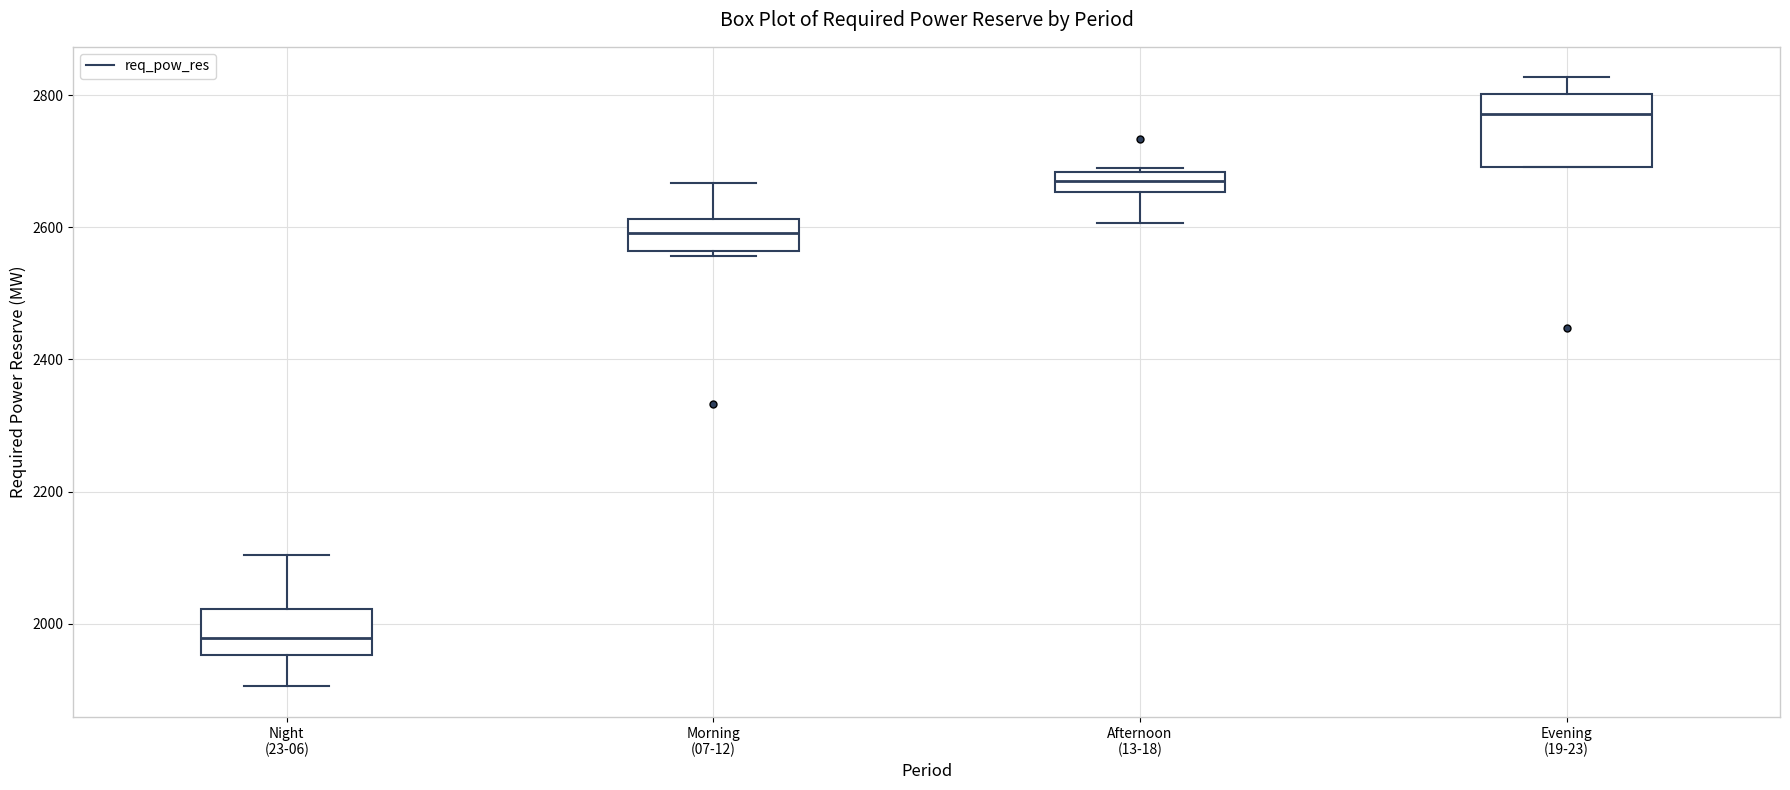

Reading left to right, transcribe this box plot: for each box, give where its median line is, the range the box spans, and where its two whiskers end, as read against the y-axis. The values are not printed on the chart, so give them approximately, as read against the axis.

Night (23-06): median 1980, box 1960 to 2020, whiskers 1900 to 2100
Morning (07-12): median 2600, box 2560 to 2620, whiskers 2560 (just below the box's lower edge) to 2660
Afternoon (13-18): median 2660 (inside the box), box 2660 to 2680, whiskers 2600 to 2680
Evening (19-23): median 2780, box 2700 to 2800, whiskers 2700 to 2820